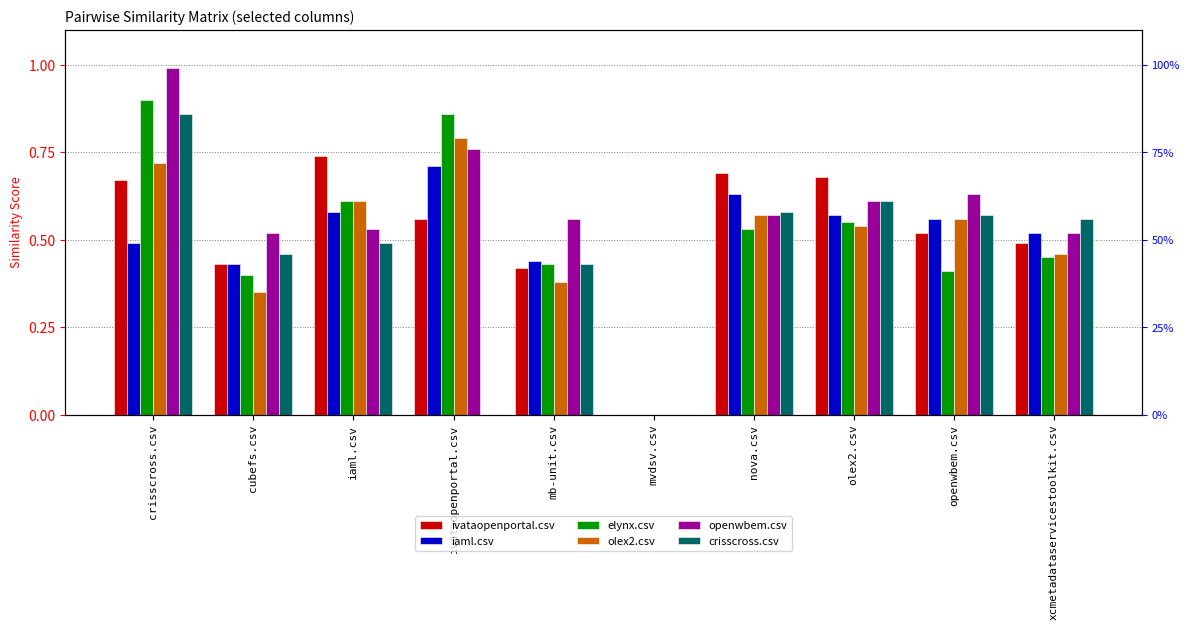

Which series has the largest total across all categories?

openwbem.csv